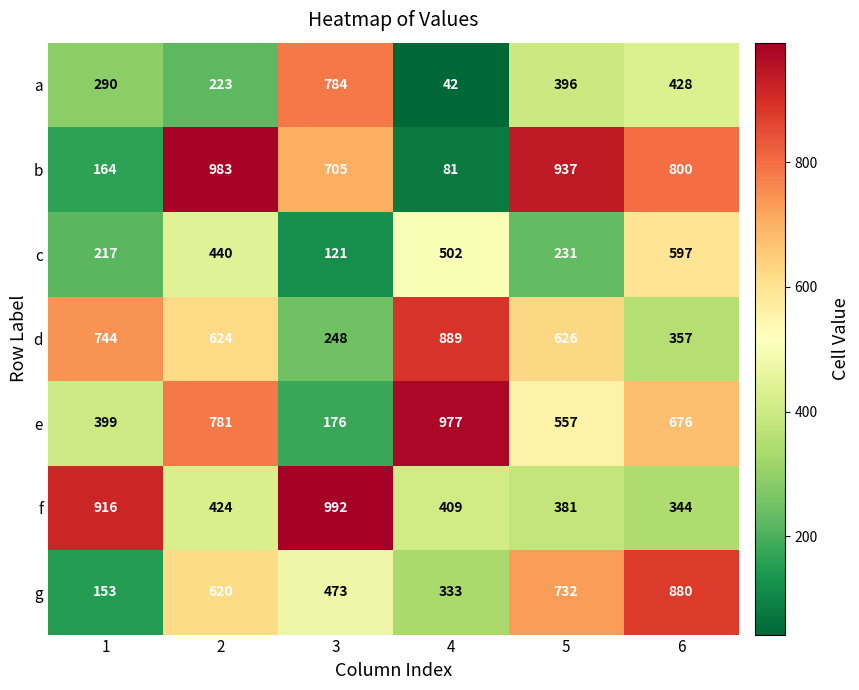

What is the minimum value shown in the chart?

42